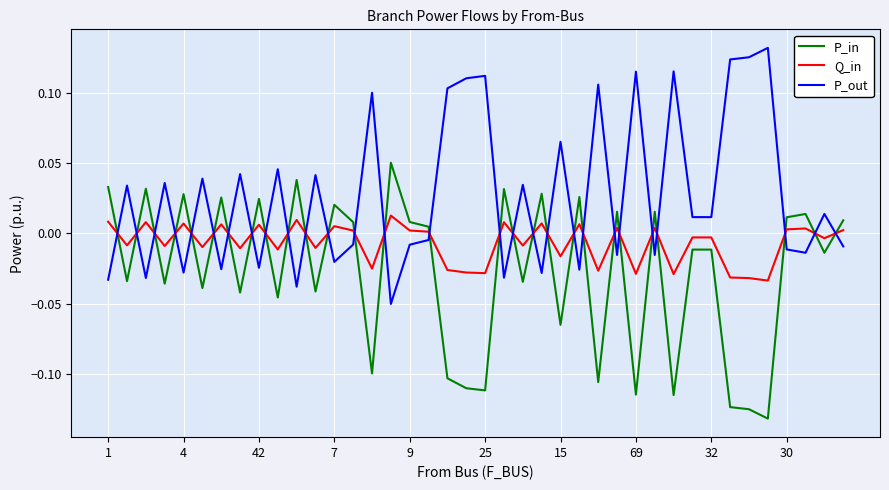

Which series has the largest total across all categories?

P_out